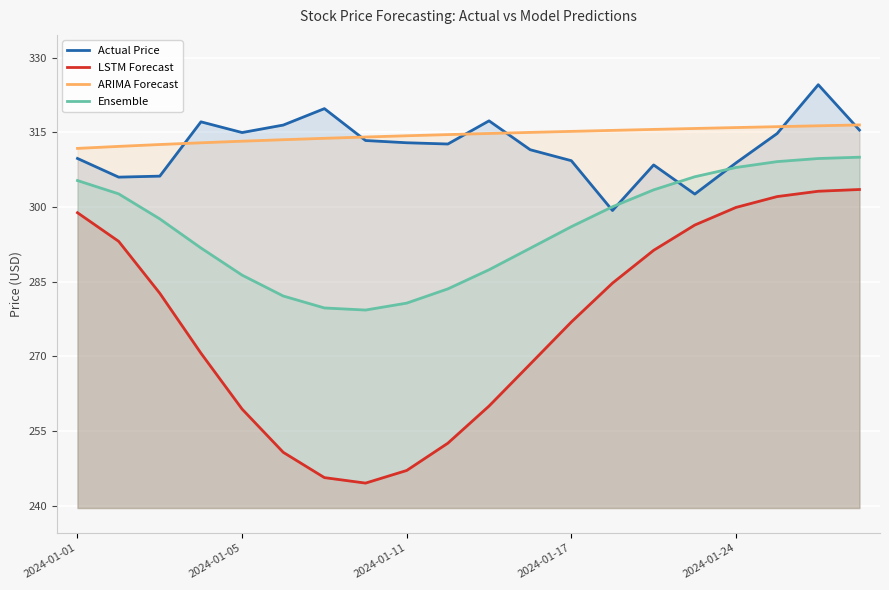

At which category is the sum across all series the highest?

18